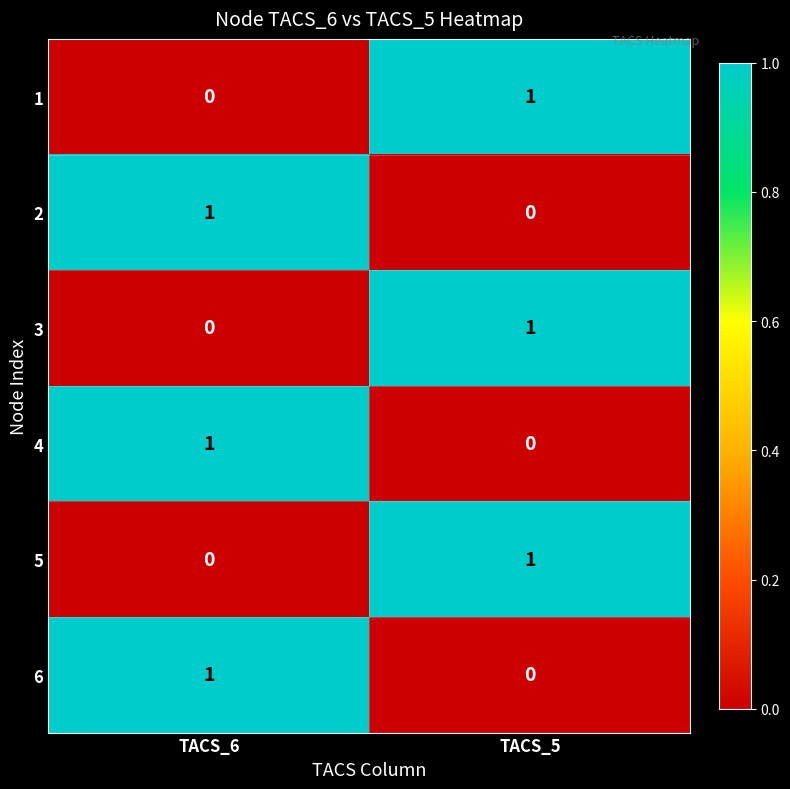

How many positive values does the 4 series have?

1